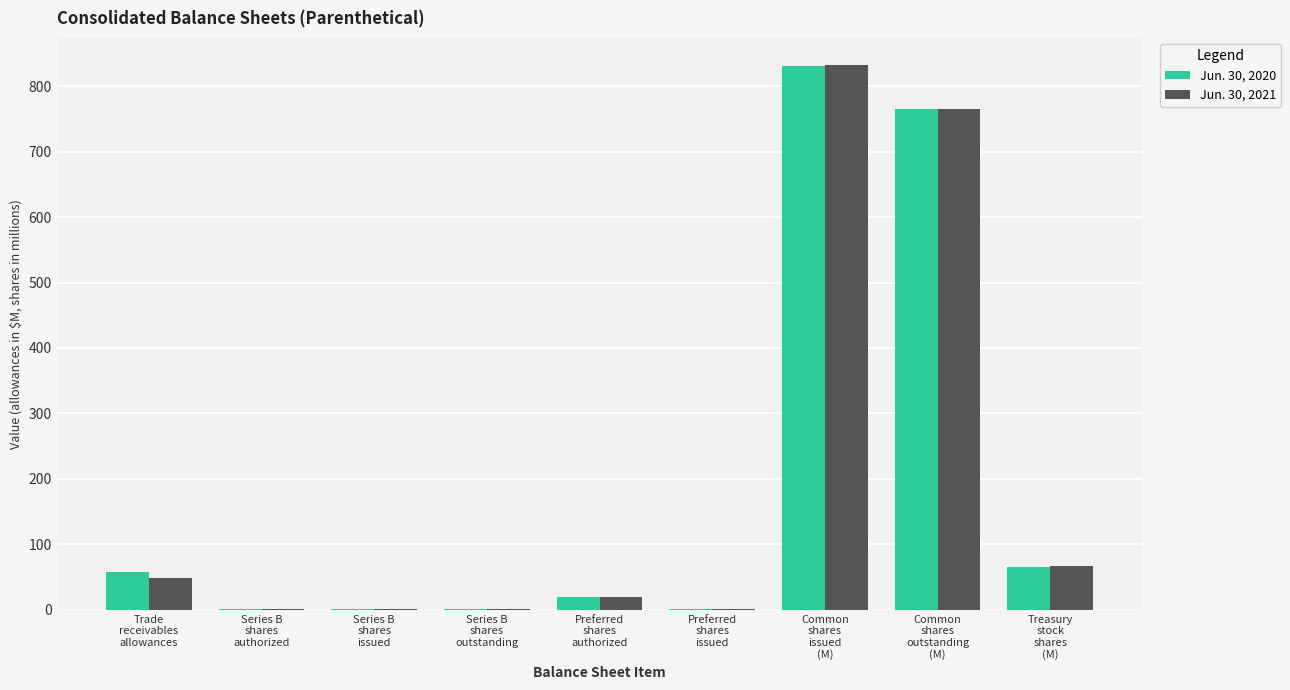

How many categories are shown in the chart?

9